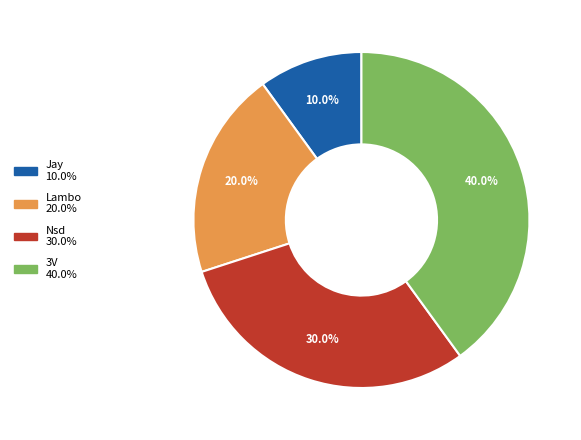

True or false: 3V accounts for 40% of the total.

True